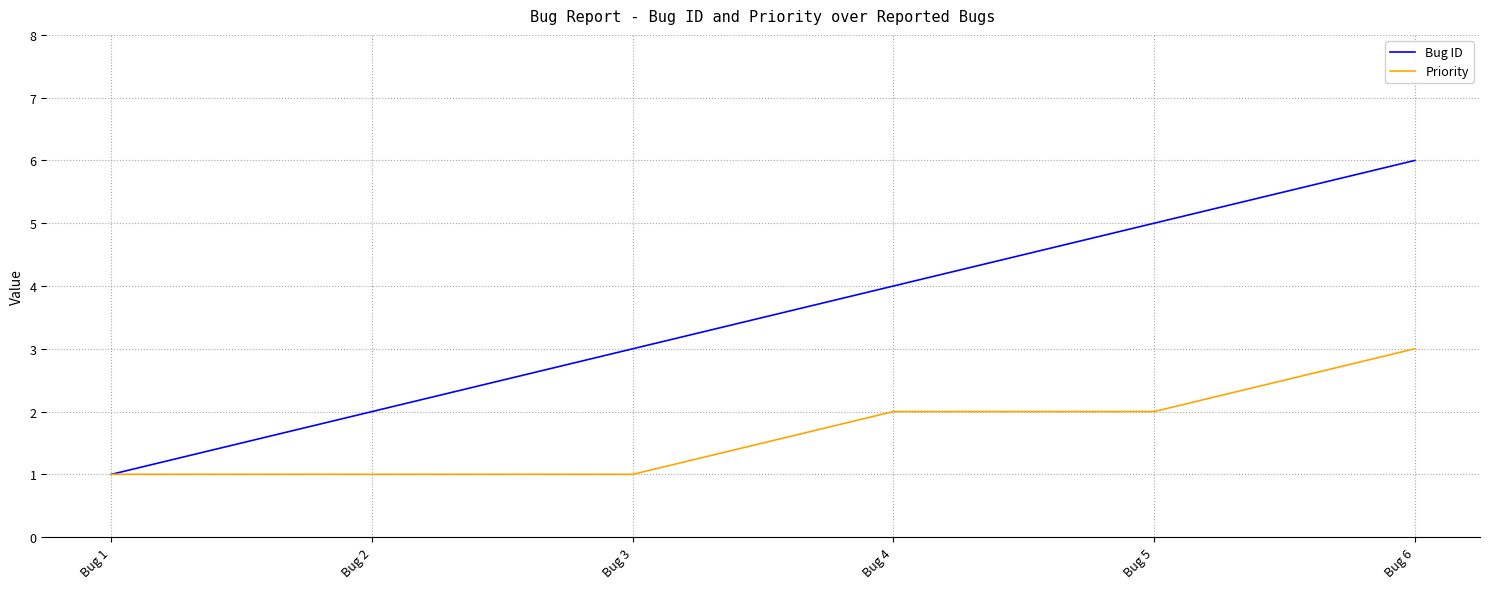

Which category has the highest value across all series?

Bug 6